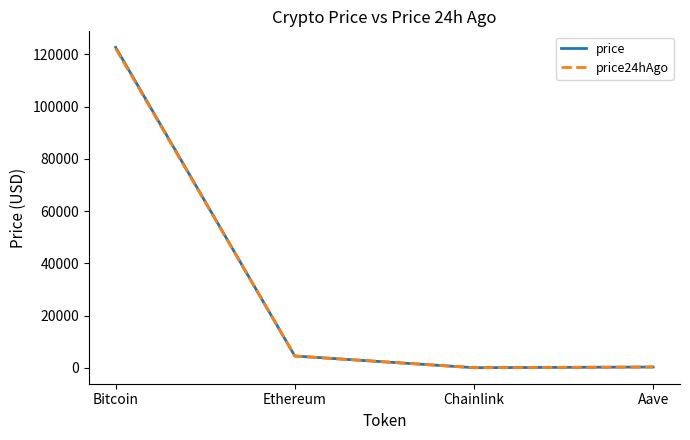

What is the average value of the price series?

31870.2